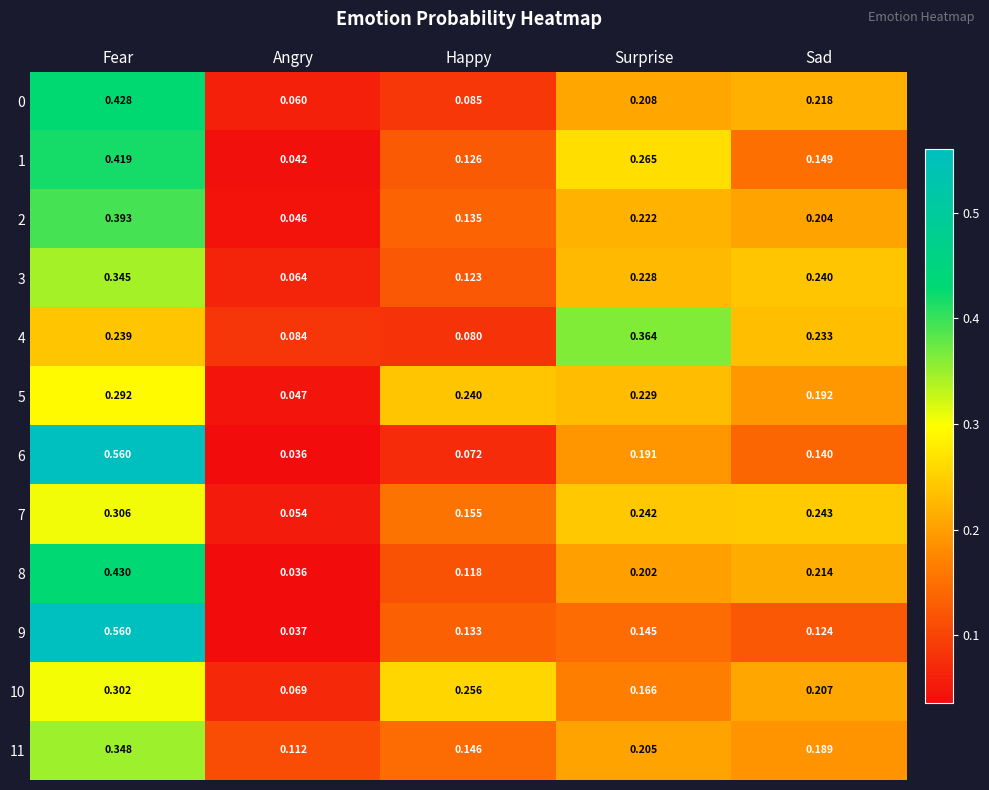

List the labels in order of 7 value, largest first.

Fear, Sad, Surprise, Happy, Angry